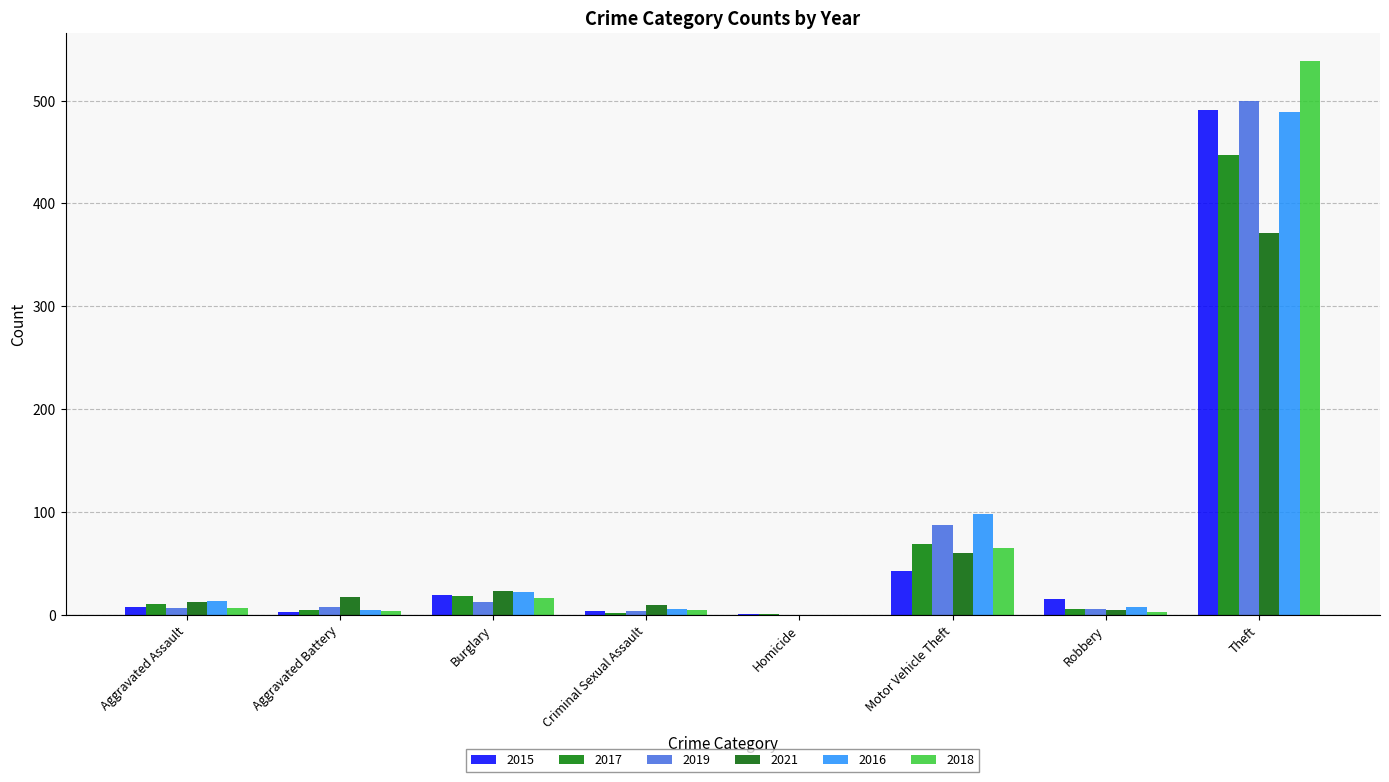

How many groups of bars are there?

8